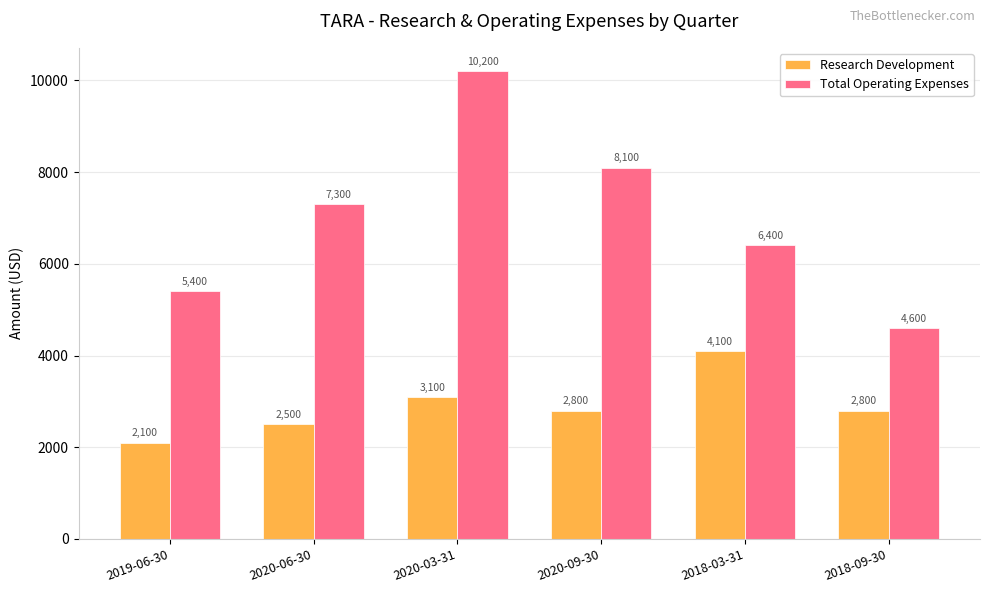

Where is Total Operating Expenses nearest to the value 7400?

2020-06-30